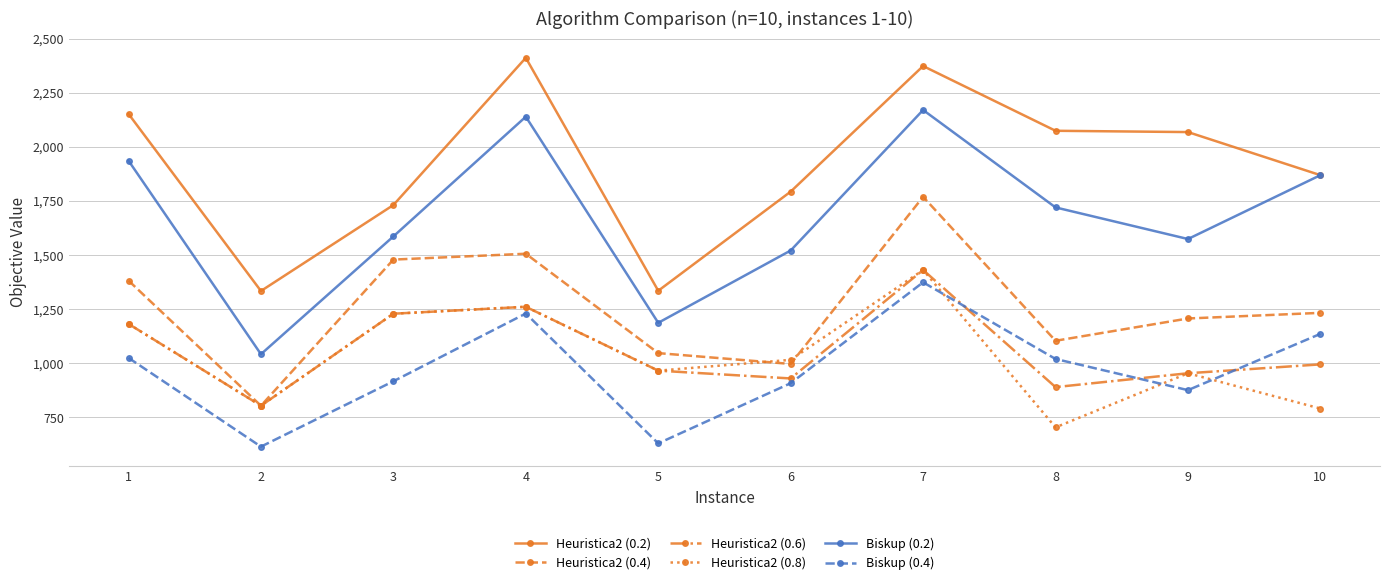

How many lines are shown in the chart?

6